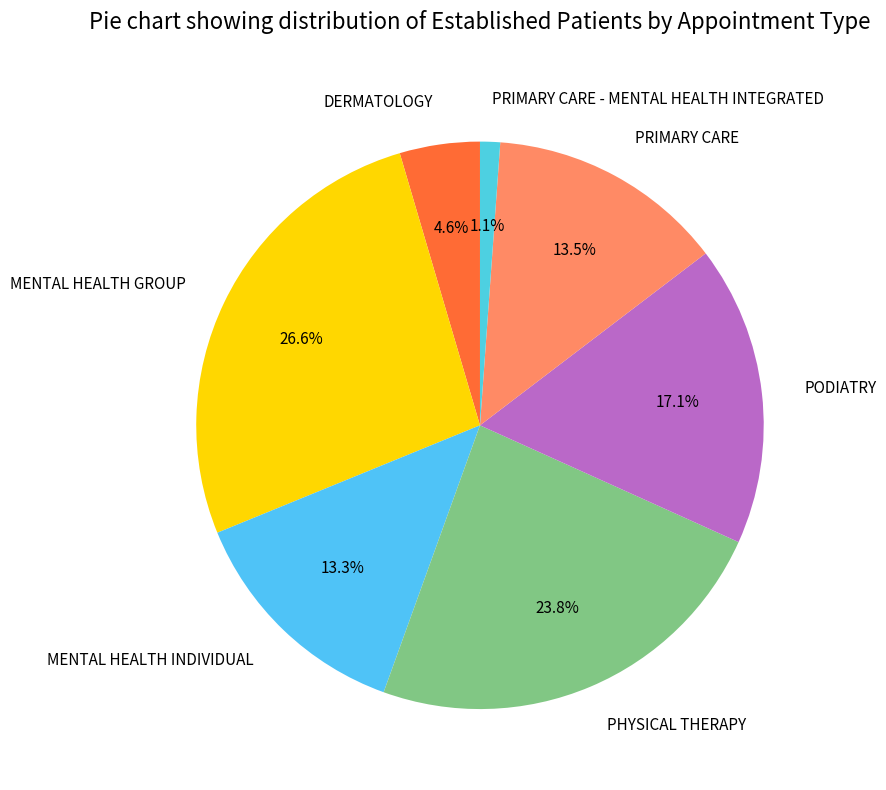

Does MENTAL HEALTH INDIVIDUAL represent more than half of the total?

No